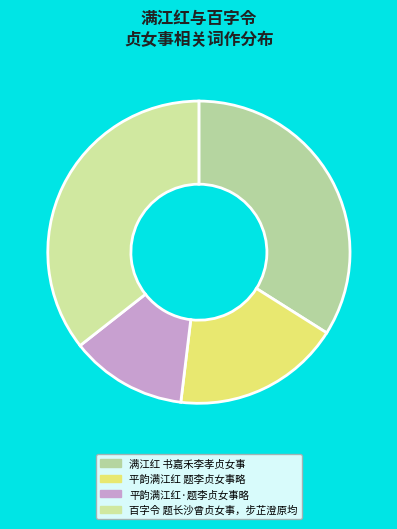

To the nearest percent, what is the combined percentage of 百字令 题长沙曾贞女事，步芷澄原均 and 平韵满江红·题李贞女事略?

48%